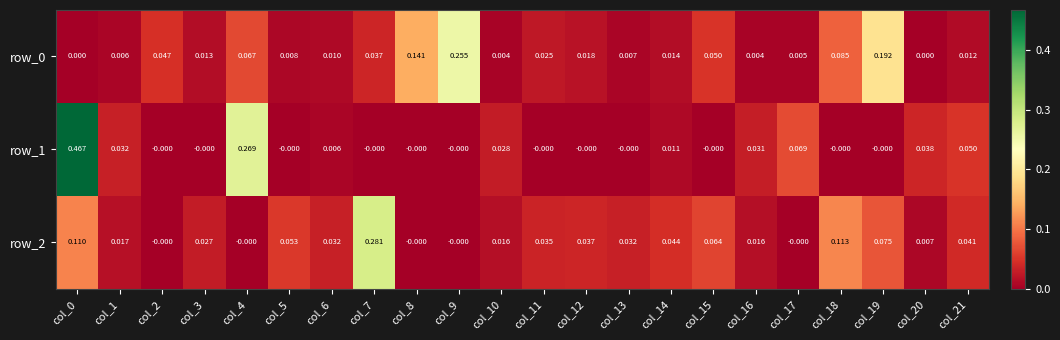

Is the value of row_0 at col_21 greater than the value of row_2 at col_8?

Yes